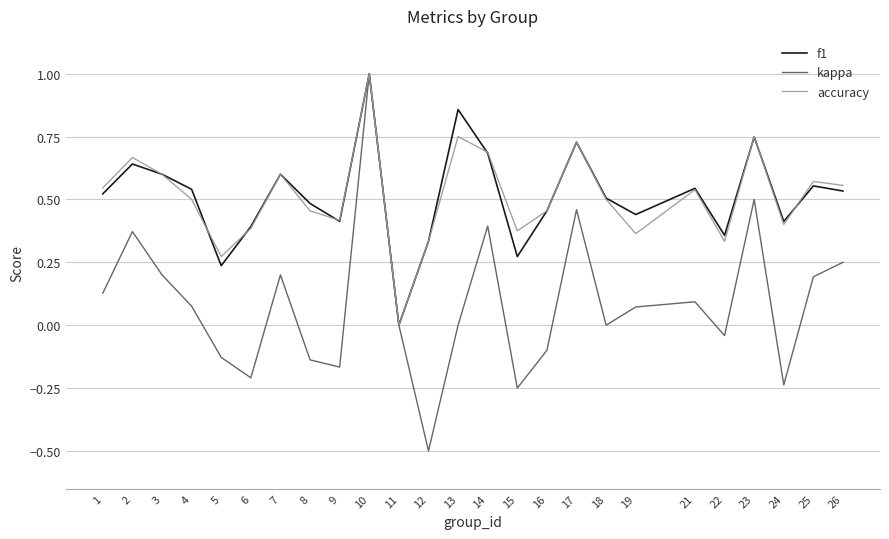

Which category has the highest value across all series?

10